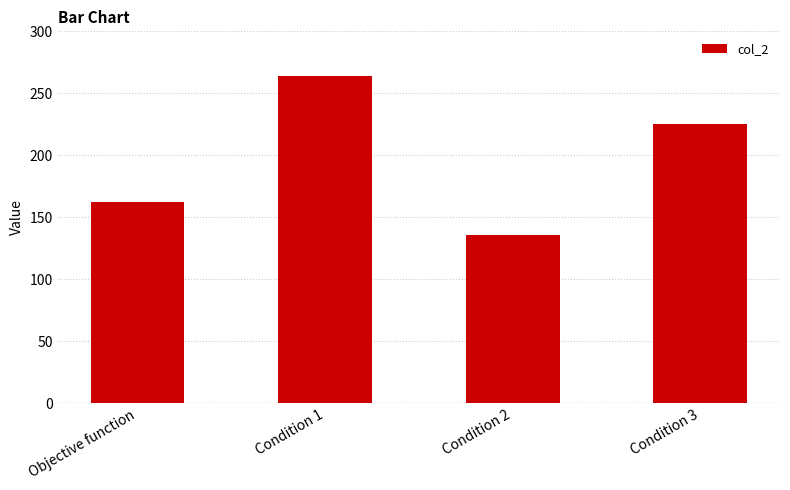

Which category has the highest value across all series?

Condition 1